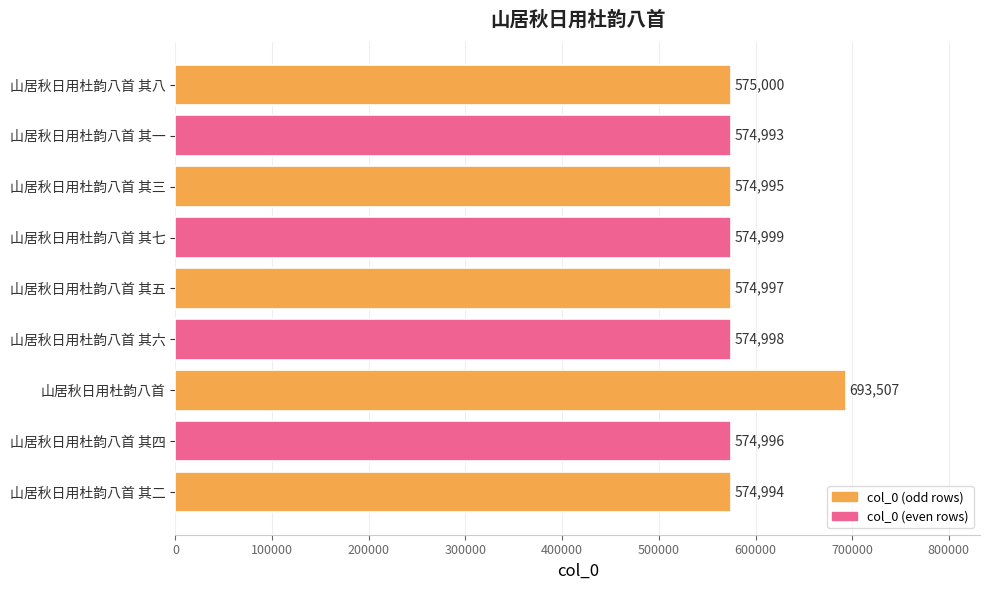

What is the greatest value displayed?

693507